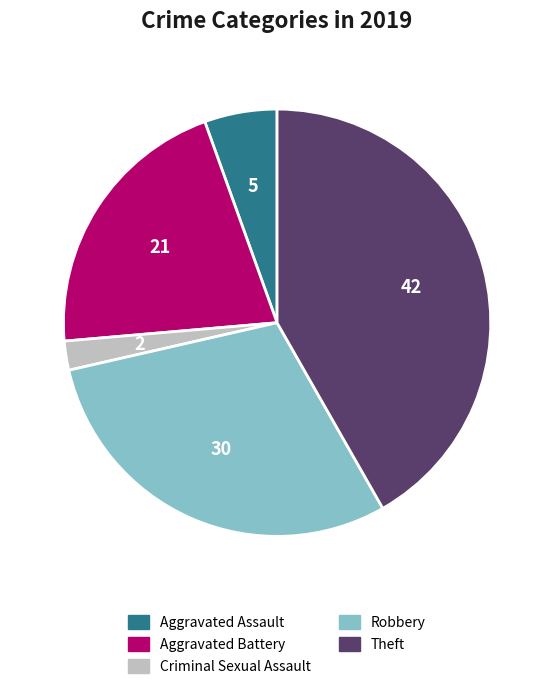

What is the smallest slice in the pie chart?

Criminal Sexual Assault